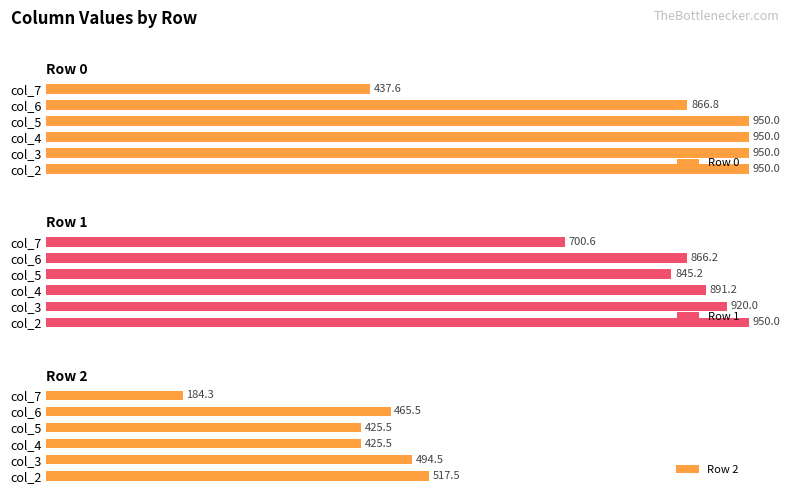

Where is Row 1 nearest to the value 825?

col_5